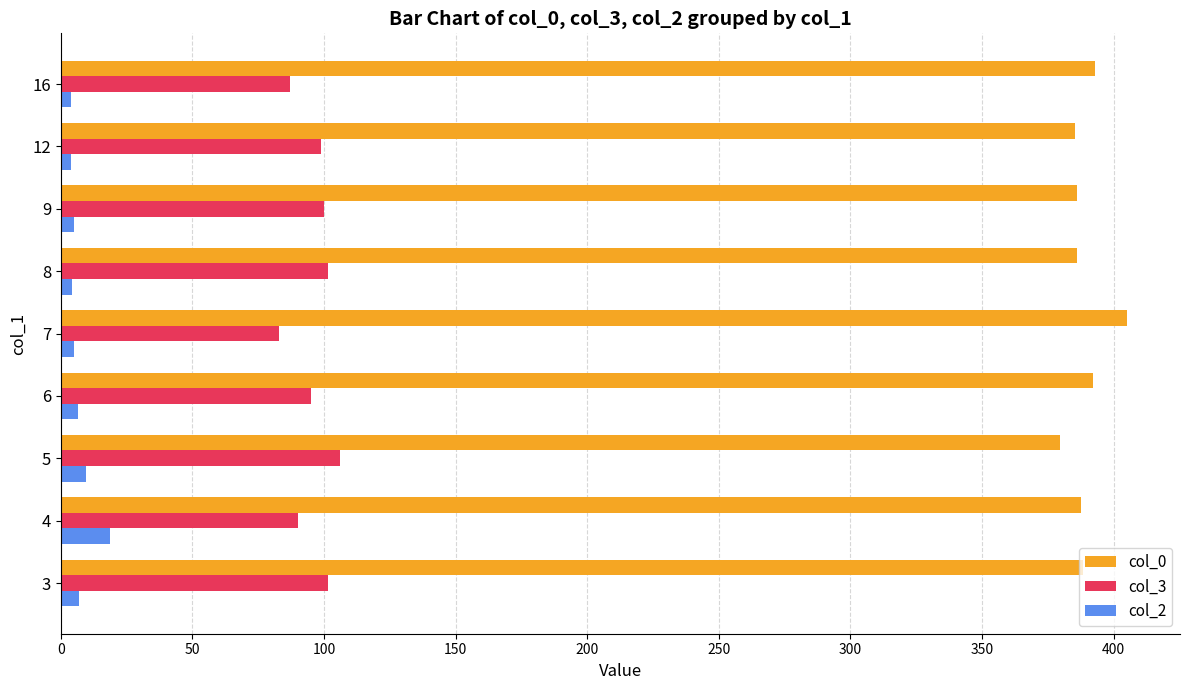

List the series in order of their peak value, lowest first.

col_2, col_3, col_0